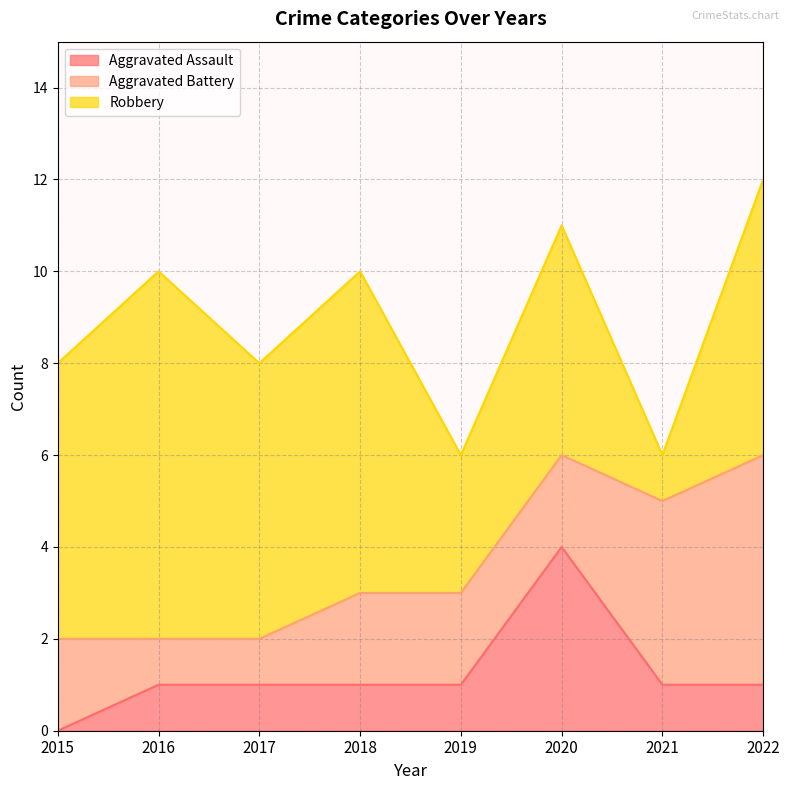

What is the difference between the maximum and minimum values in the Robbery series?

7